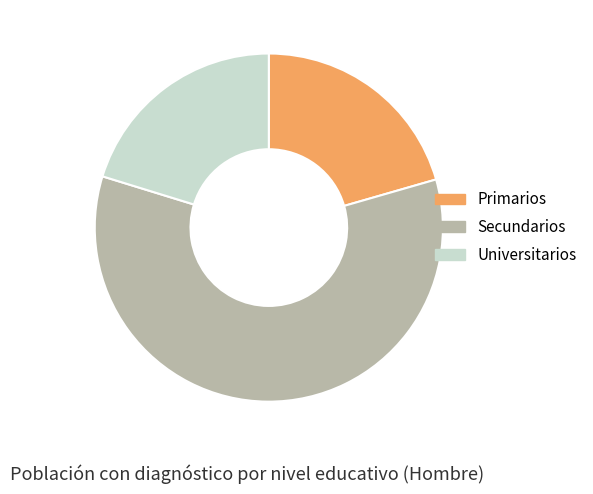

Which category accounts for the majority?

Secundarios